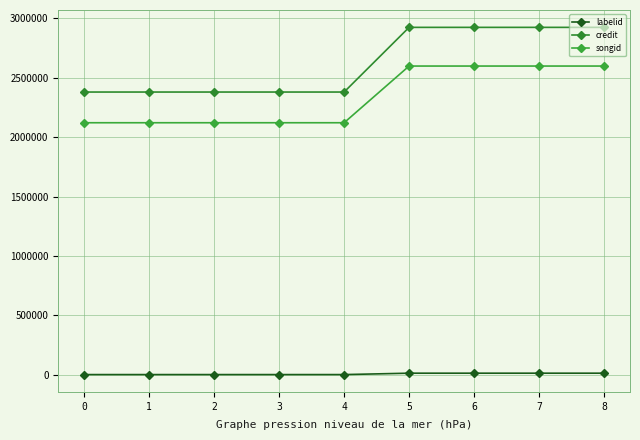

What is the sum of the credit values at 6 and 7?

5844314